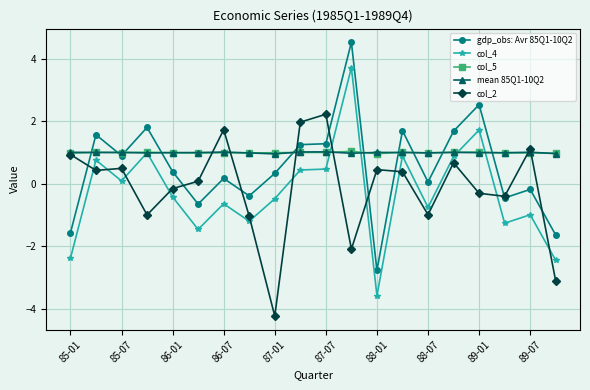

True or false: col_5 has more than 0 interior local peaks.

True